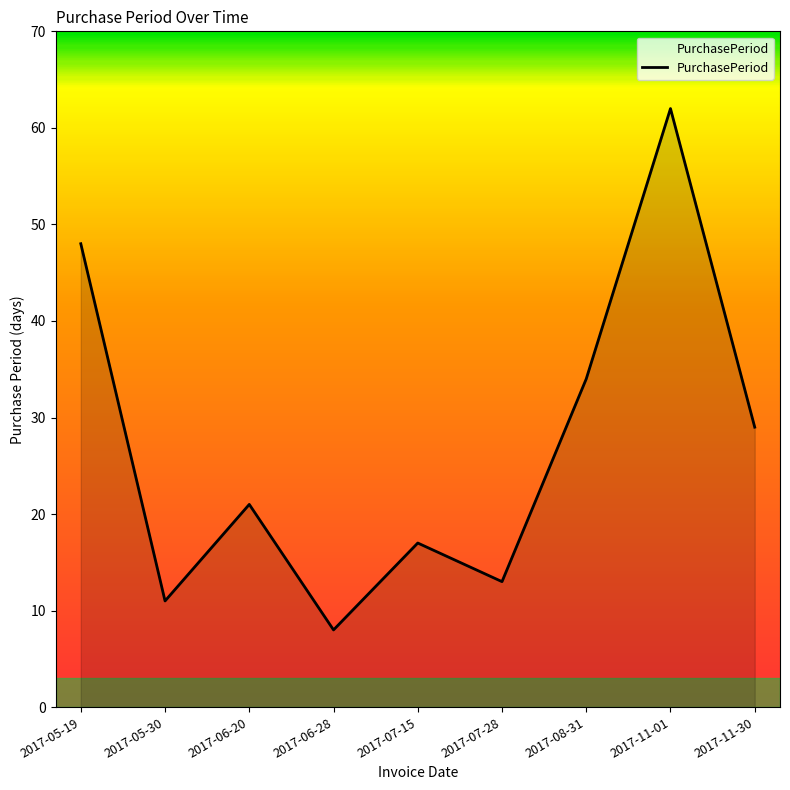

How many categories are shown in the chart?

9